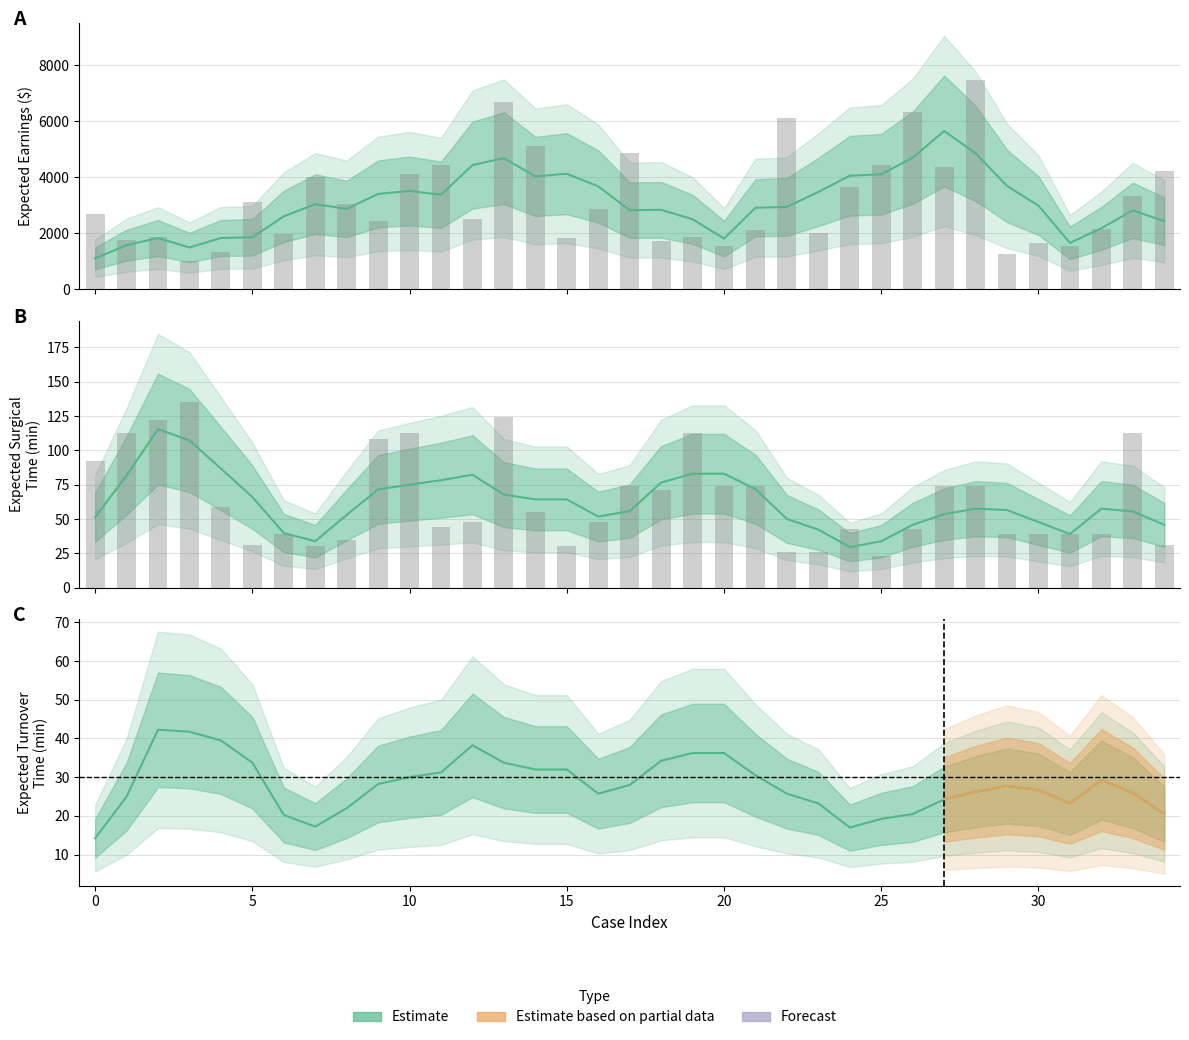

What is the difference between the maximum and minimum values in the Expected_Earnings series?

6462